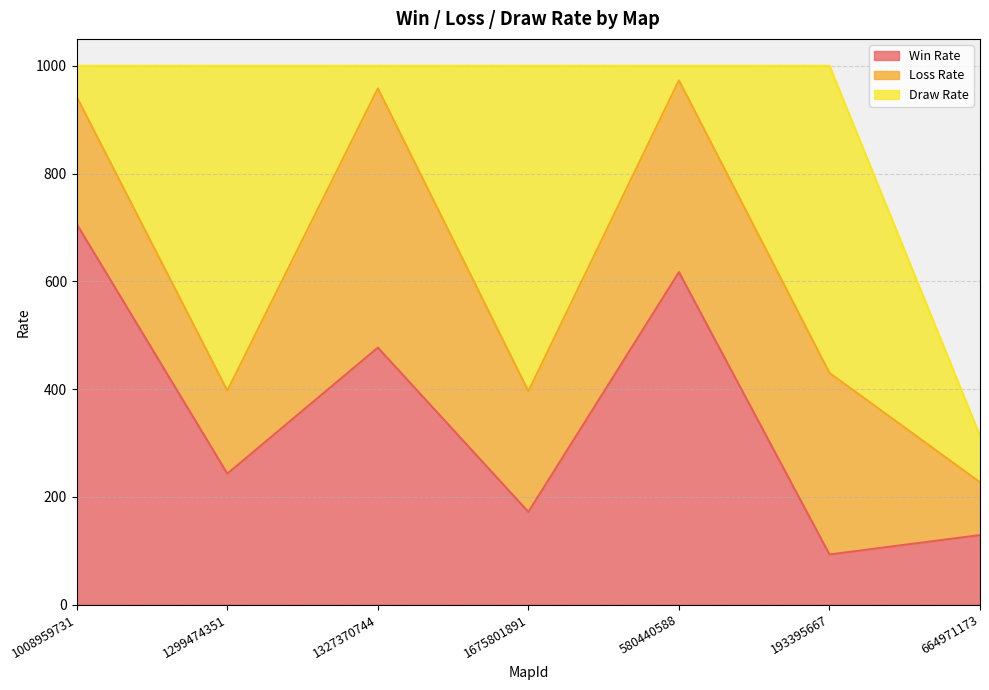

Which series has the widest spread of values?

Win Rate